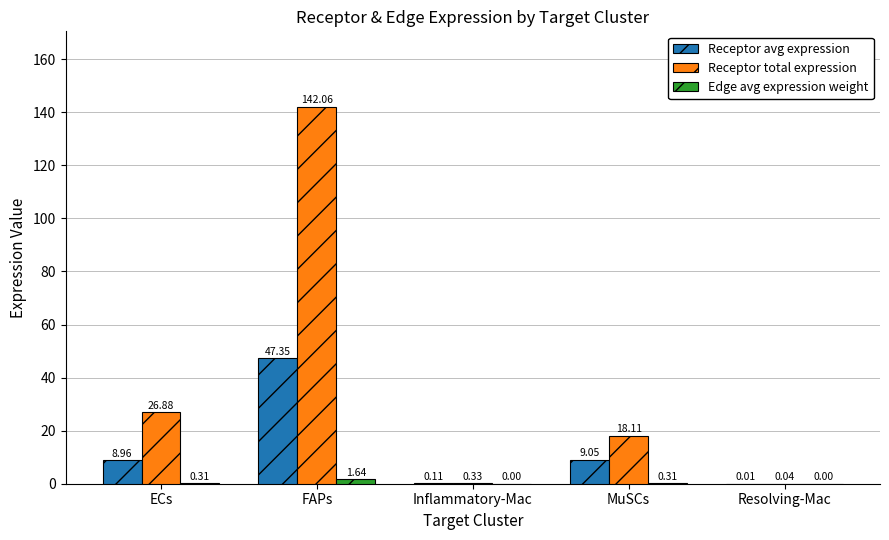

The Receptor total expression series shows 6.5 at MuSCs. True or false?

False